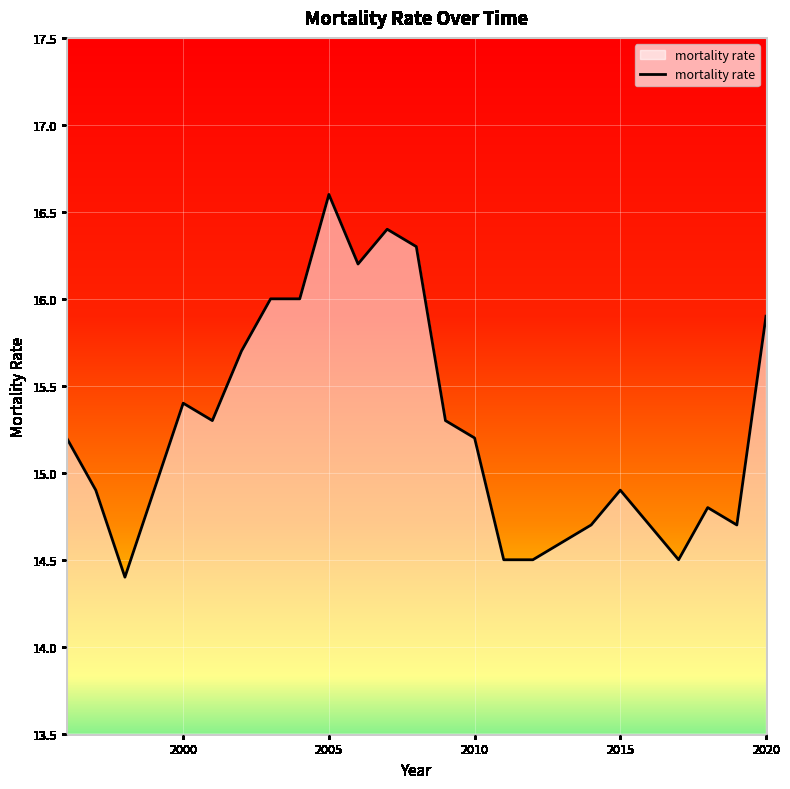

What is the difference between the maximum and minimum values?

2.2